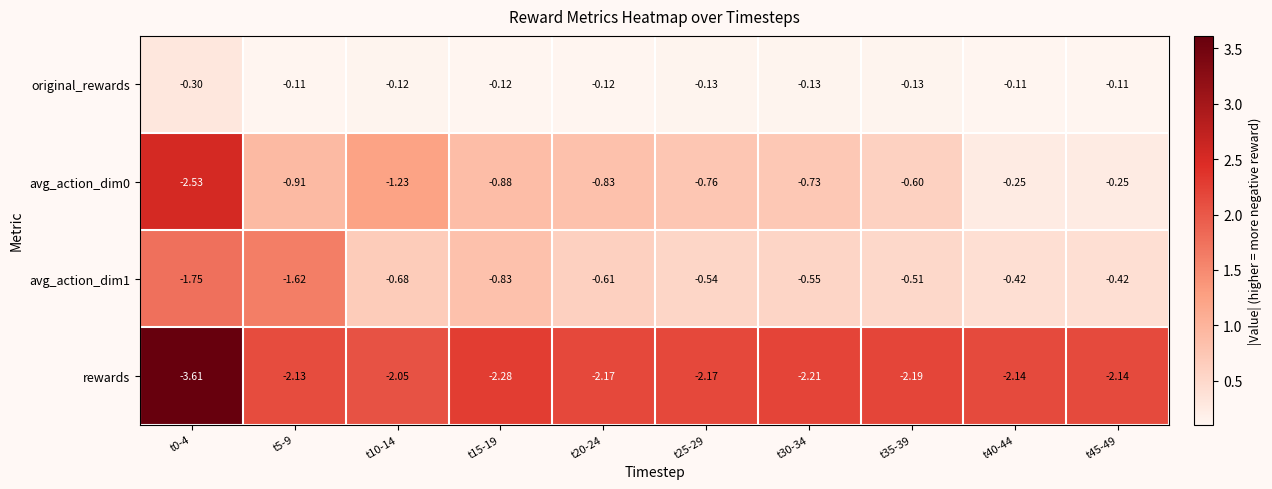

Which series has the largest total across all categories?

original_rewards